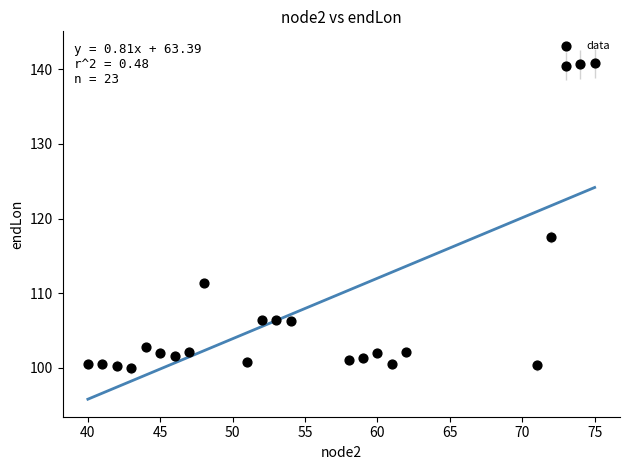

What Y value in the scatter plot is closest to 120?

117.5